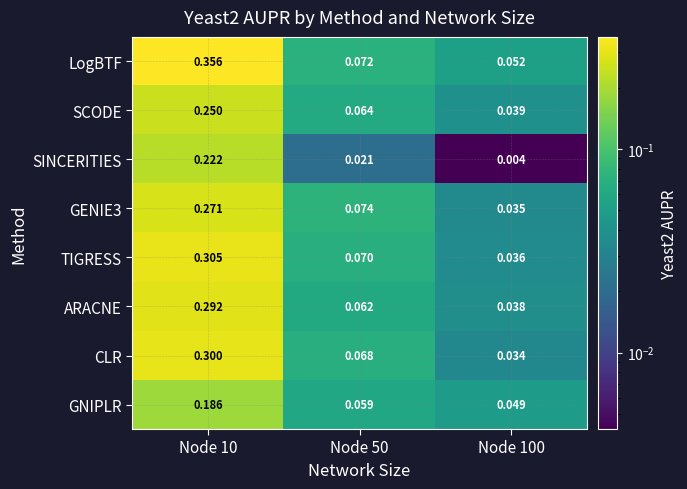

Between Node 10 and Node 50, which series saw the biggest shift?

LogBTF